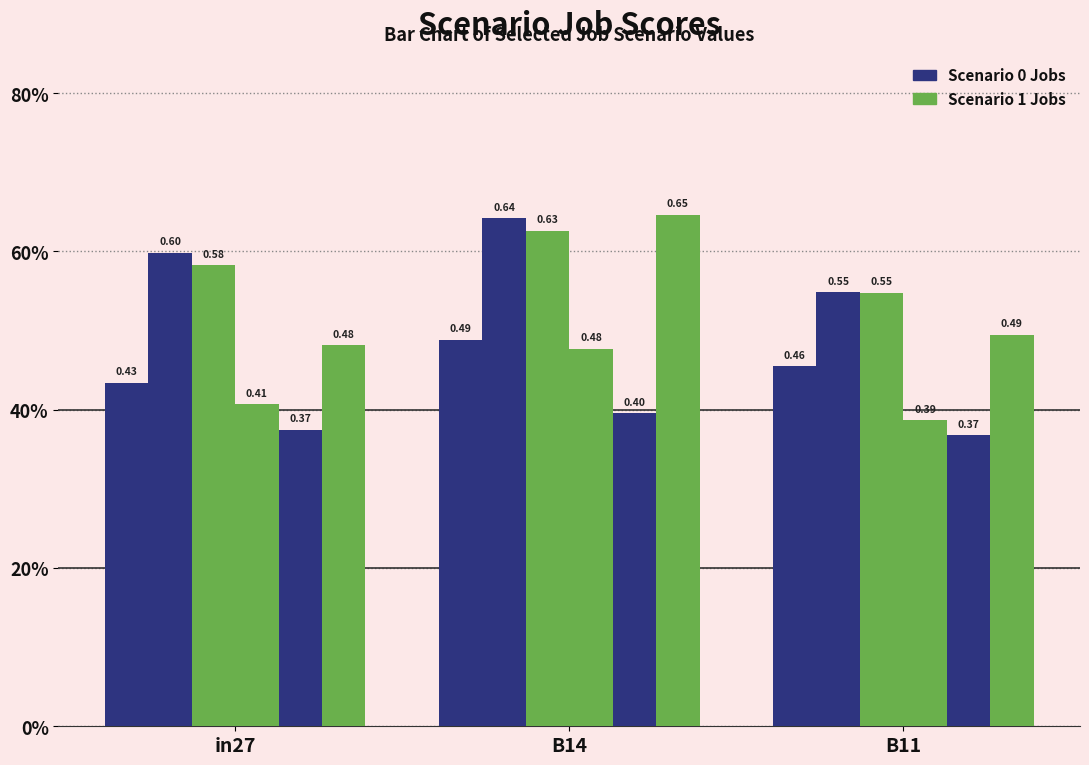

Does the chart contain stacked bars?

No